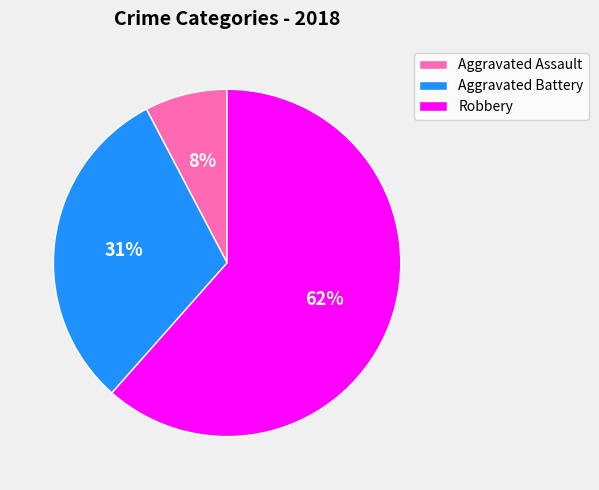

To the nearest percent, what is the average slice percentage?

33%